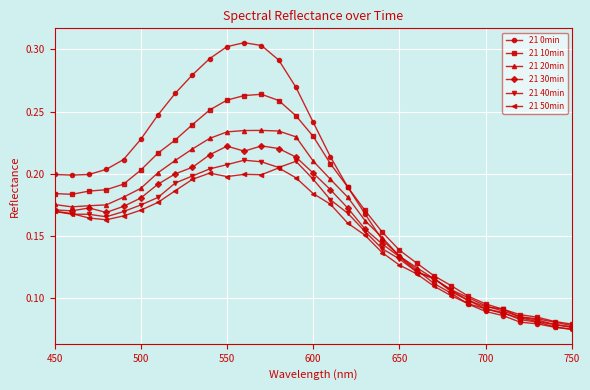

At how many categories does at least one series exceed 0?

31